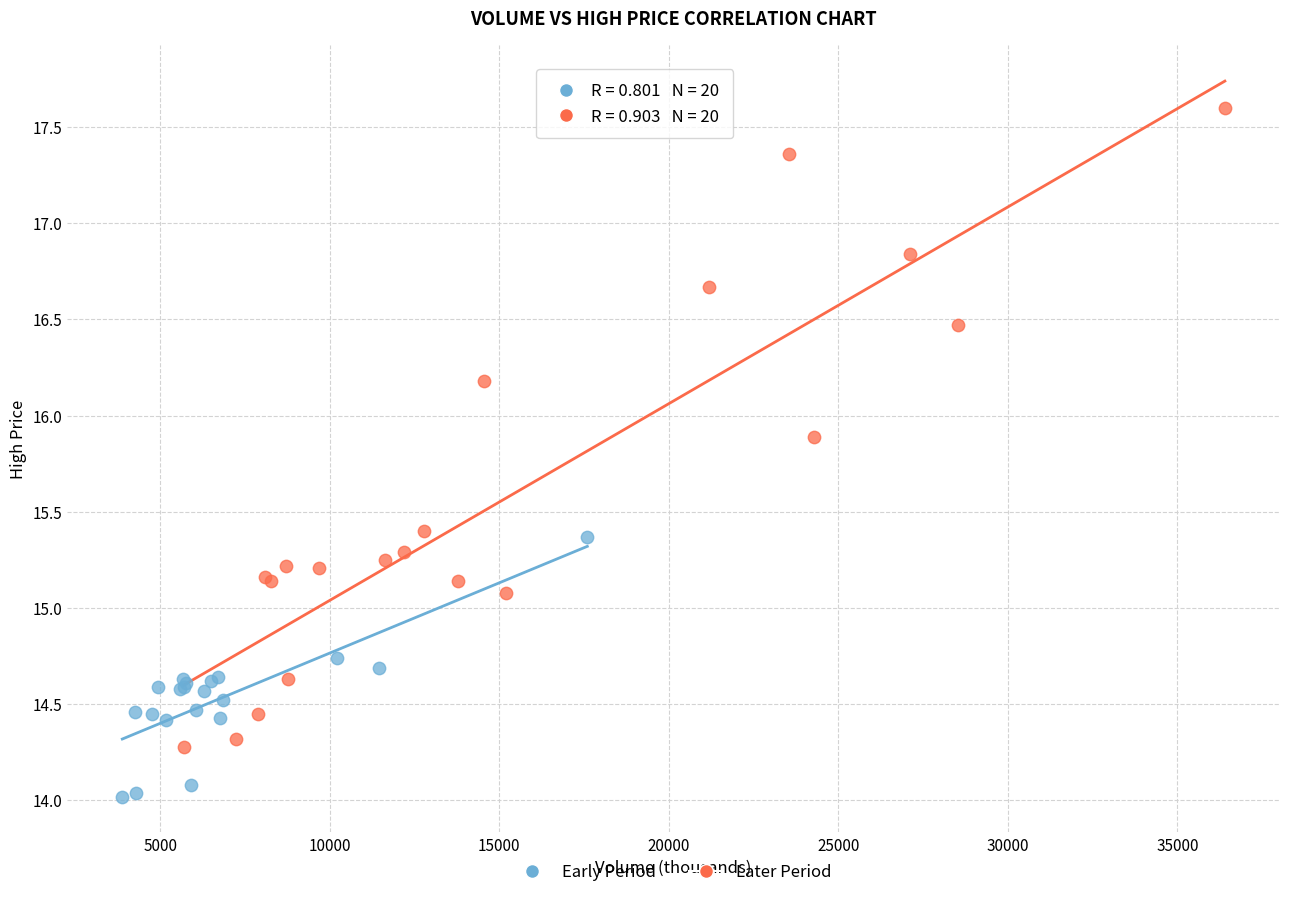

Which series reaches the maximum Y coordinate?

Later Period